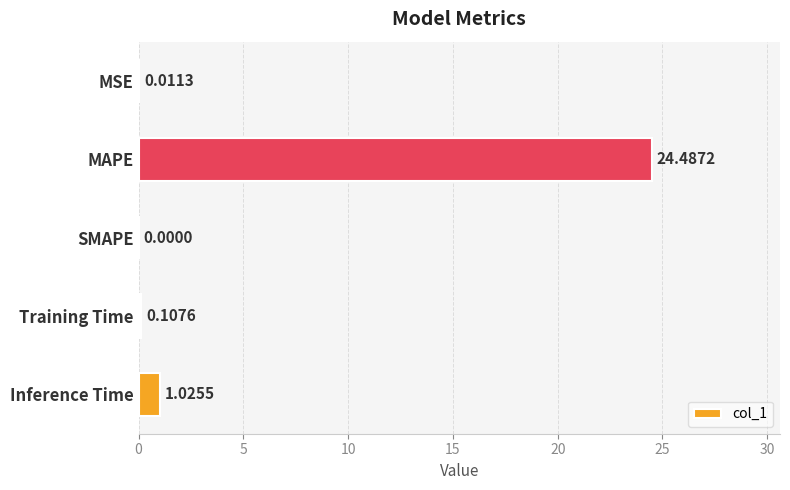

What is the sum of all values?

25.6